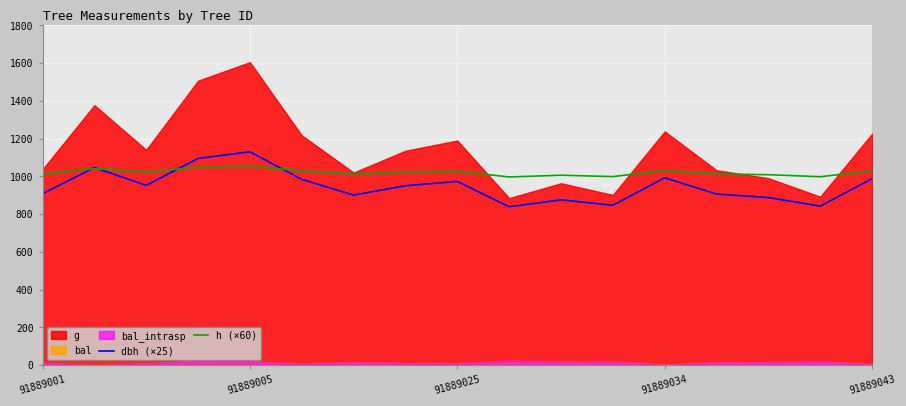

Which has a higher value, 91889001 or 5?

5